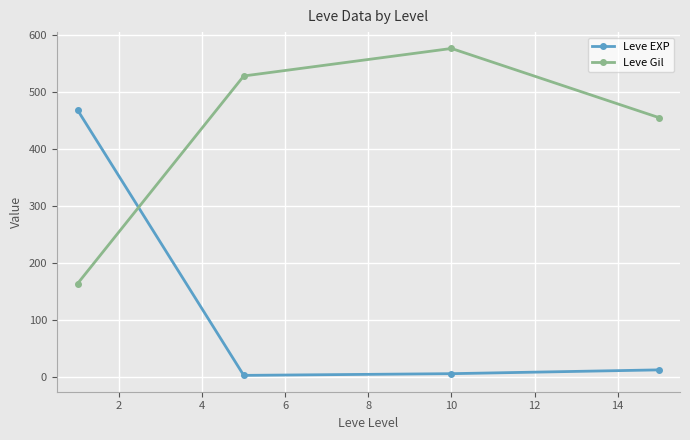

In Leve EXP, how many points are lower than both neighbors (excluding endpoints)?

1